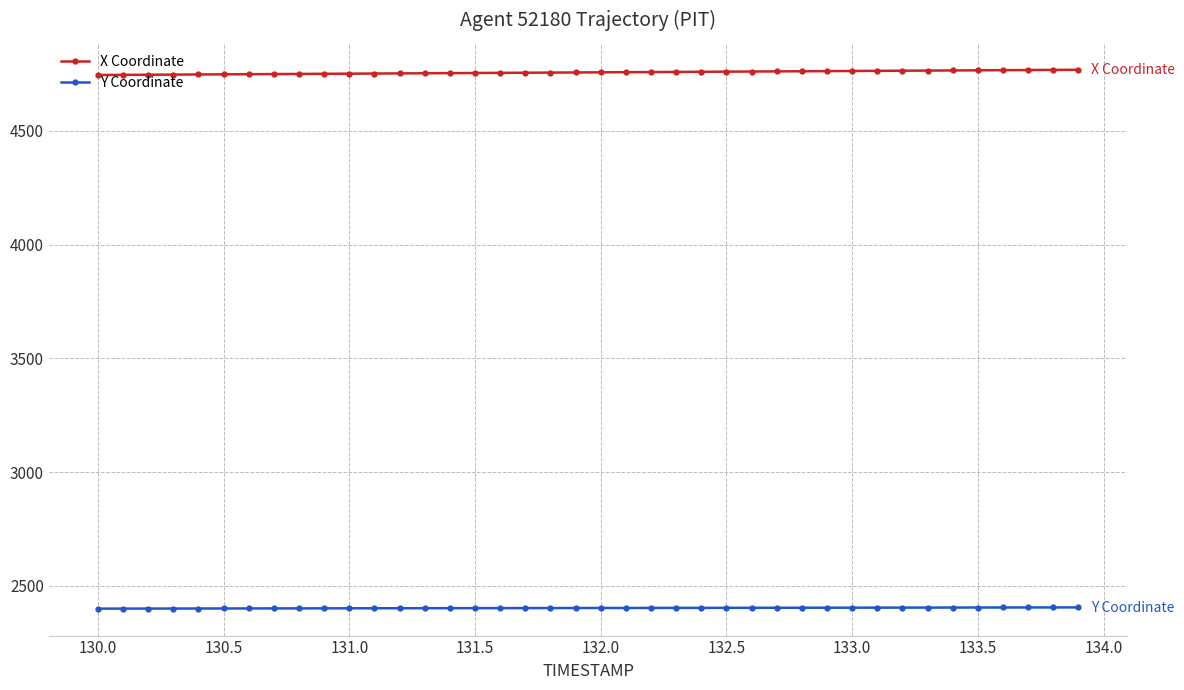

What is the average value of the X Coordinate series?

4757.0